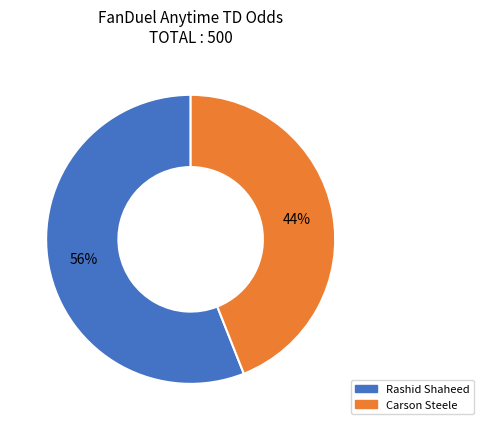

To the nearest percent, what is the combined percentage of Carson Steele and Rashid Shaheed?

100%